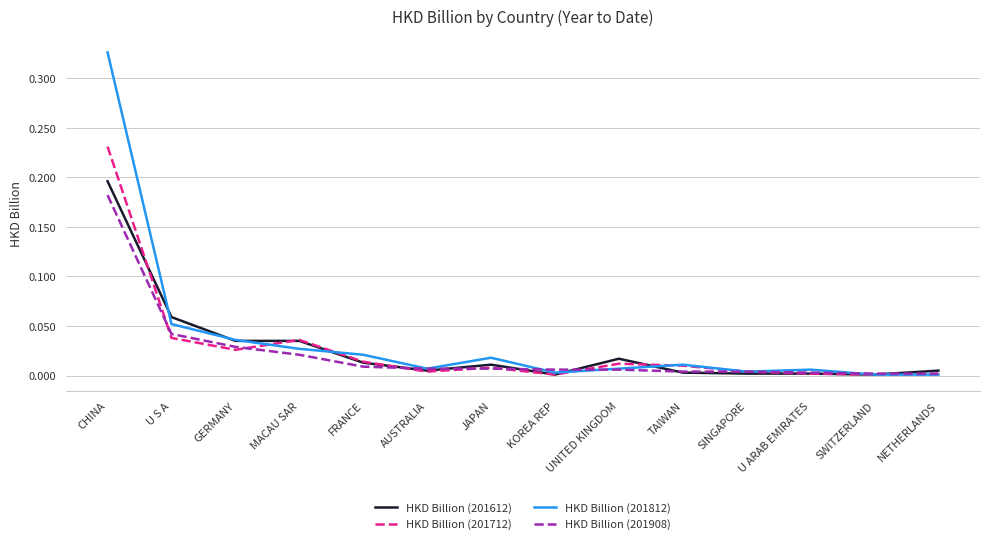

Between which two adjacent categories do HKD Billion (201812) and HKD Billion (201612) first intersect?

CHINA and U S A